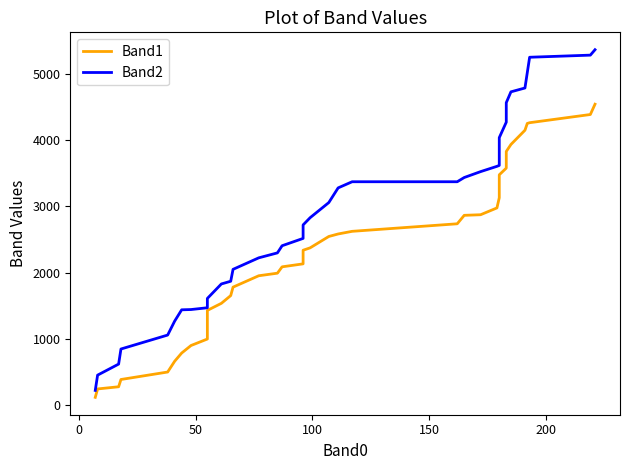

What is the difference between the second highest and minimum values in the Band2 series?

5071